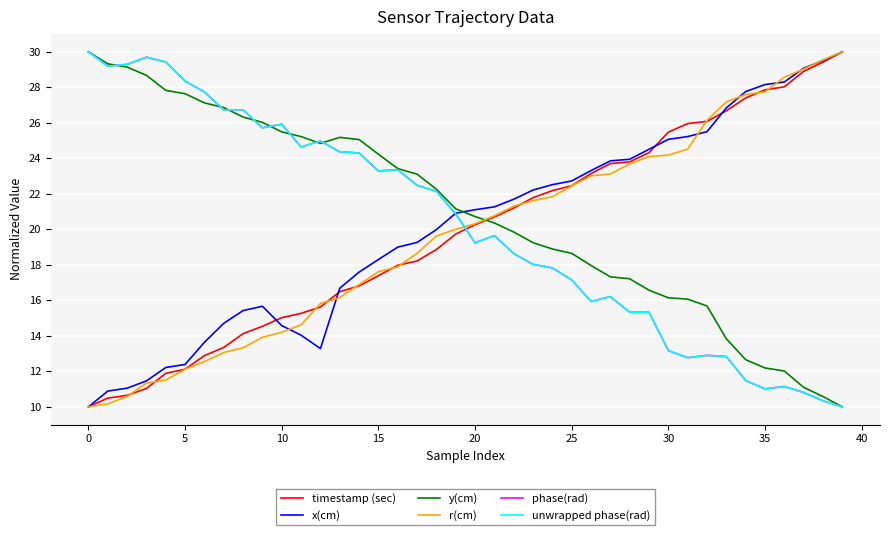

Does the chart have visible grid lines?

Yes